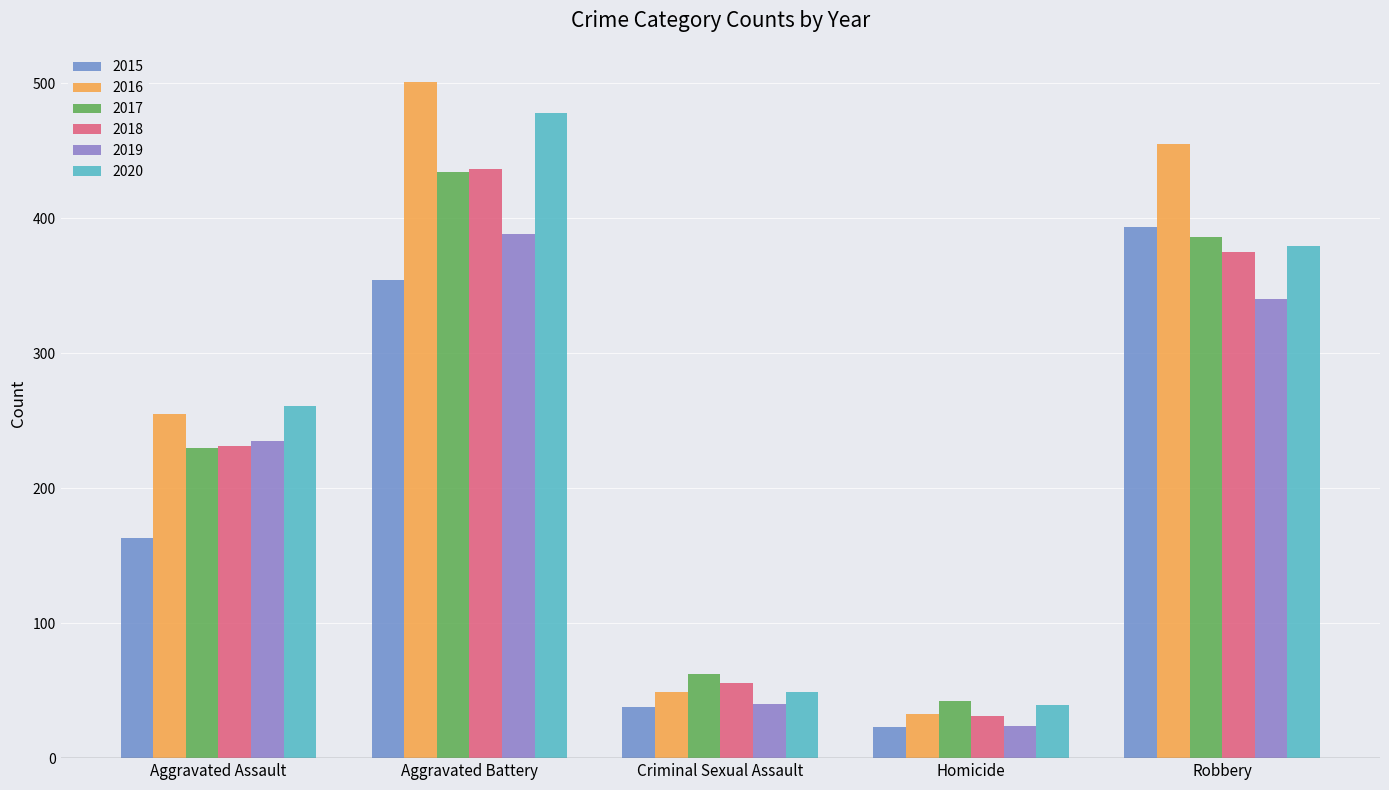

What value does the 2019 series have at Homicide, to the nearest 5?

25